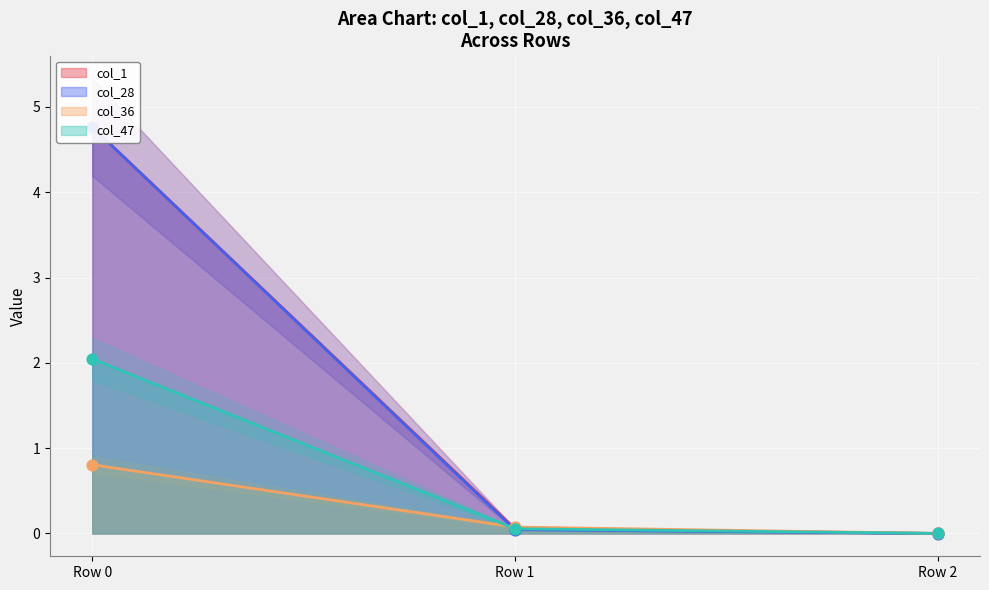

Which series reaches the minimum Y coordinate?

col_28